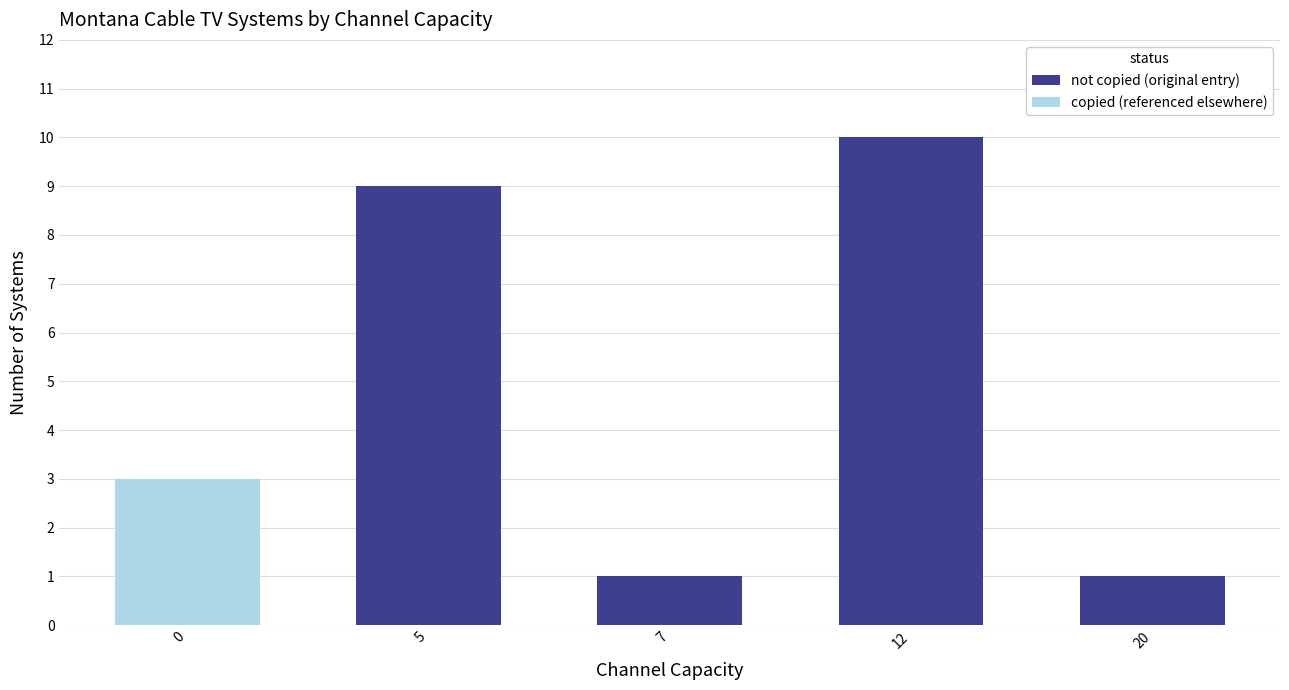

At which category is the sum across all series the highest?

12